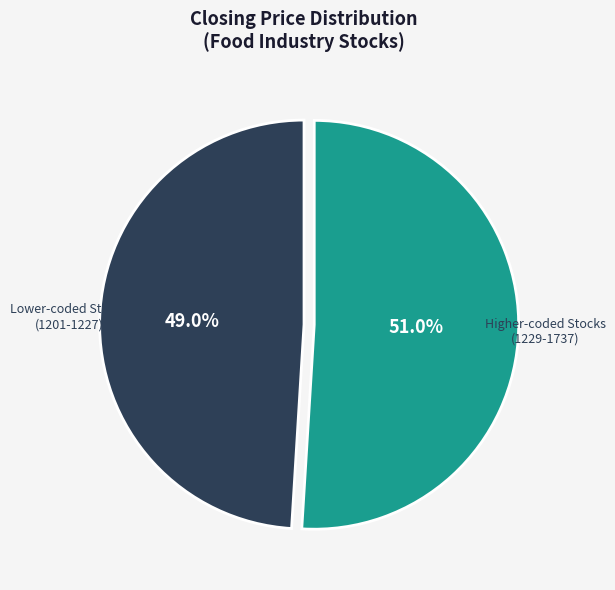

Which category has the smallest portion of the pie?

Lower-coded Stocks (1201-1227)